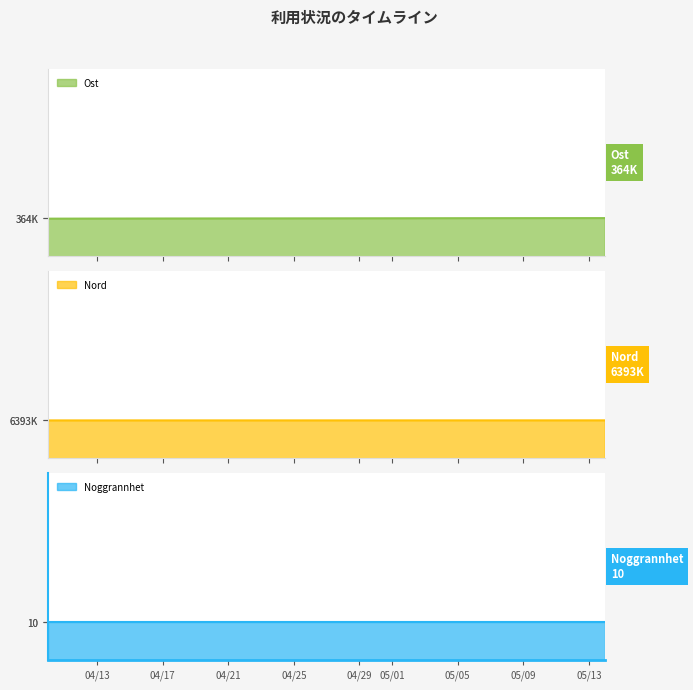

How many lines are shown in the chart?

3